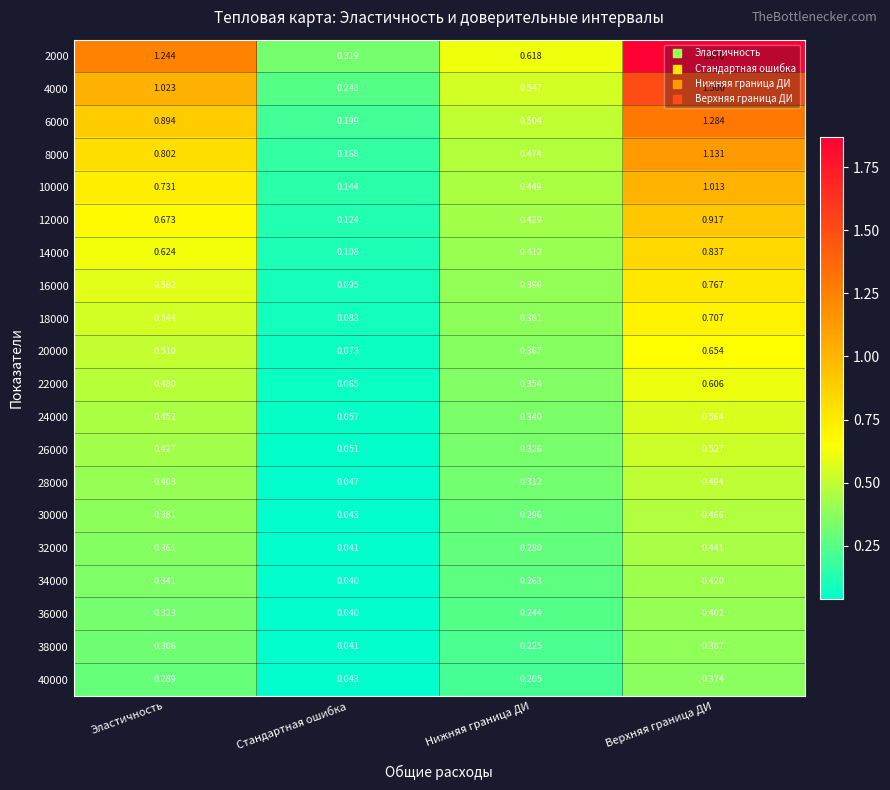

Where is 38000 nearest to the value 0?

Стандартная ошибка